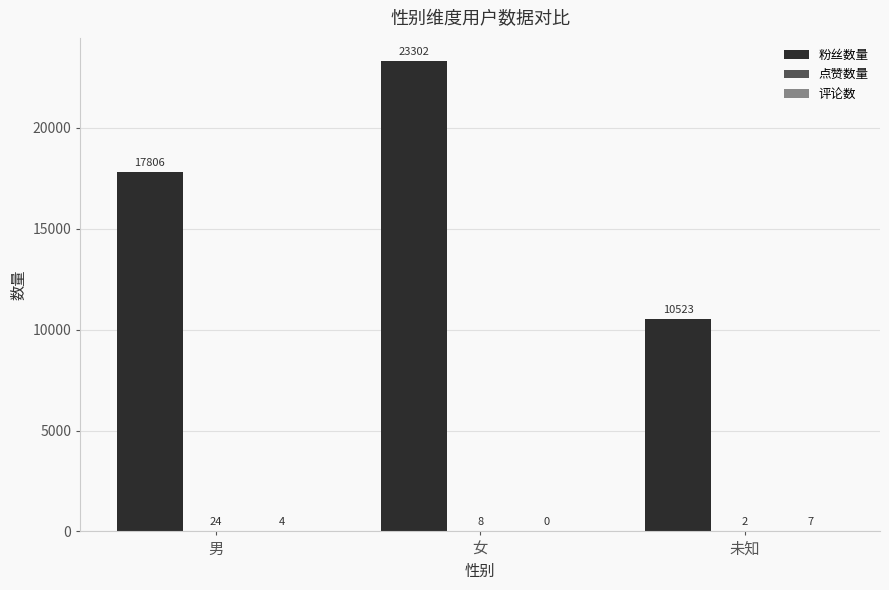

How many groups of bars are there?

3